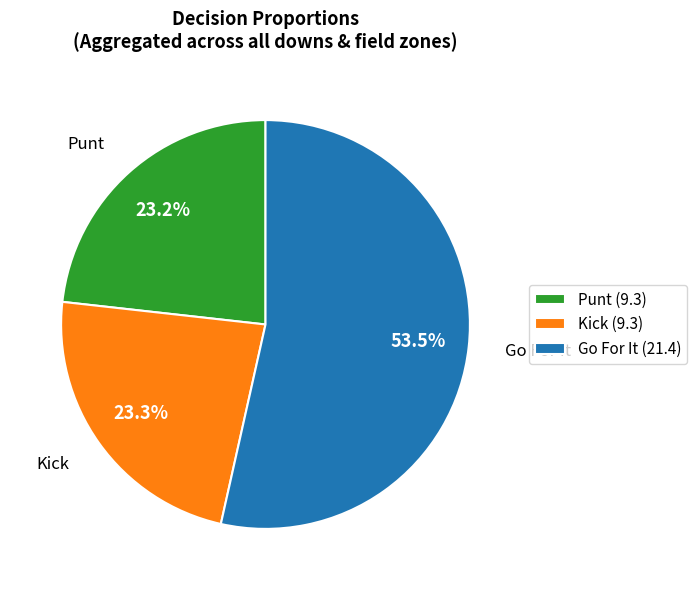

How many segments does this pie chart have?

3